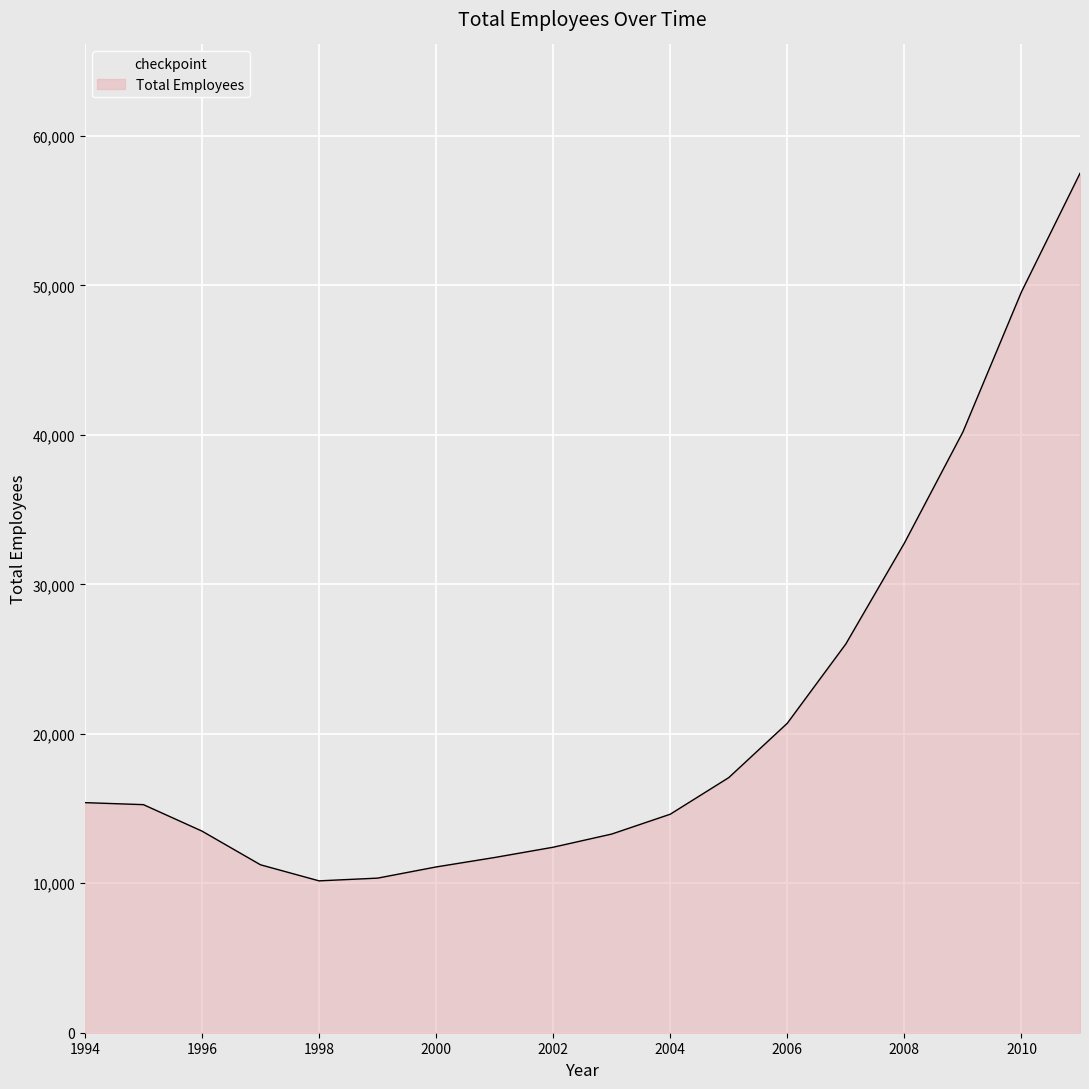

What is the minimum value shown in the chart?

10162.0